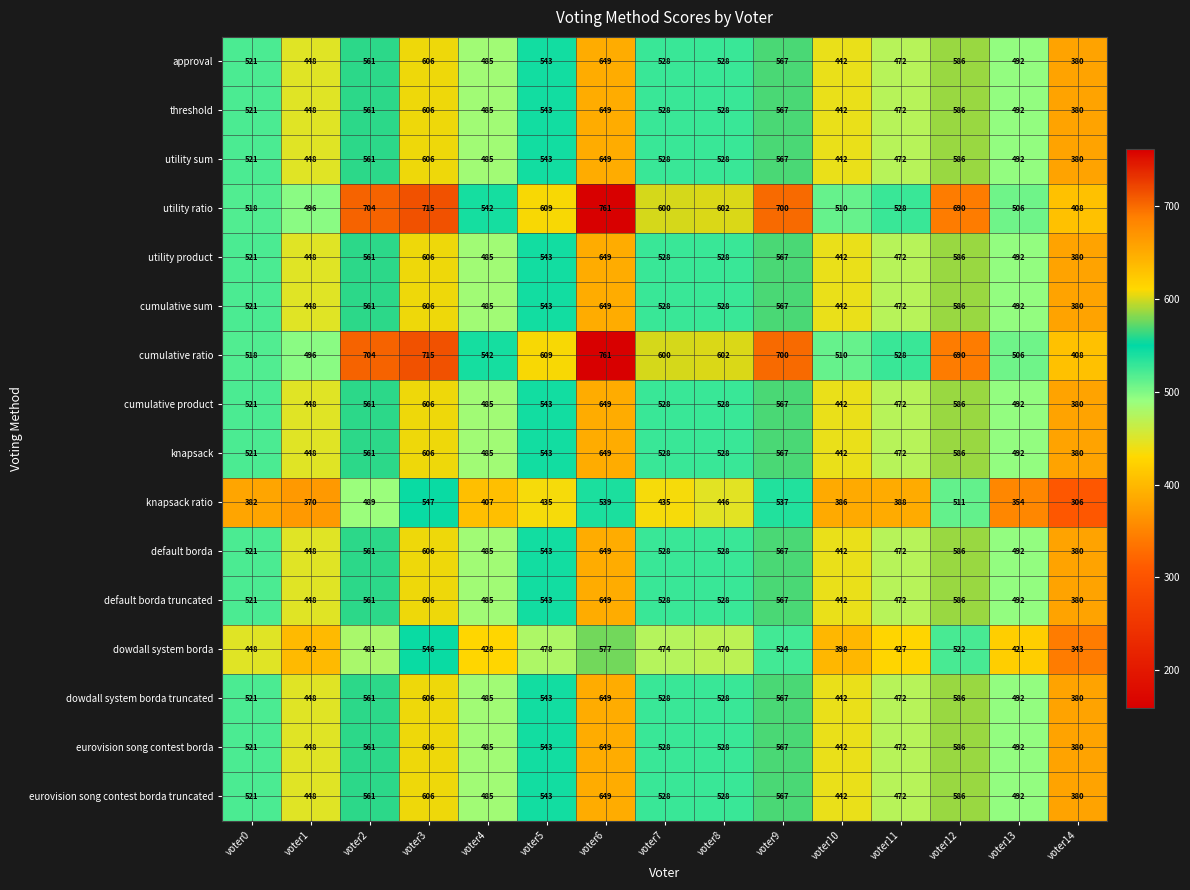

What is the difference between the highest and lowest values at voter5?

174